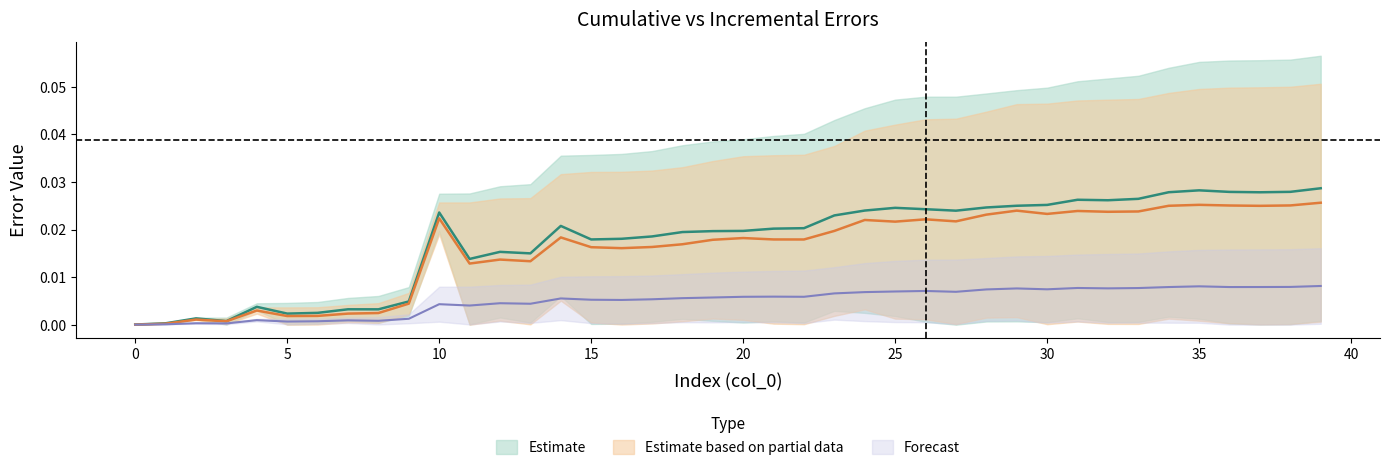

Is the value of cum_reg_error at 27 greater than the value of cum_mean_error at 37?

Yes